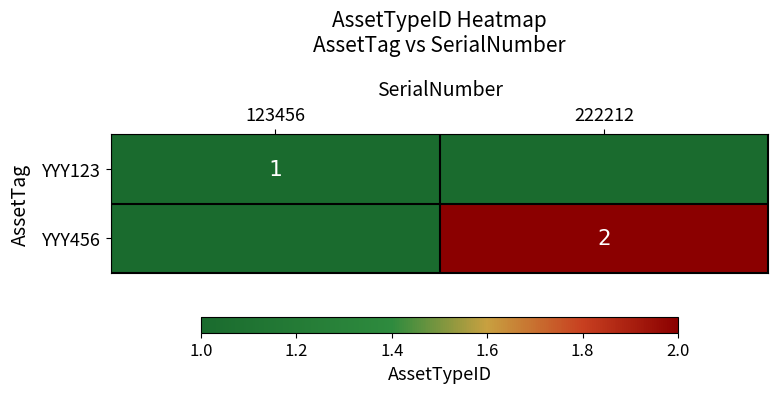

Is it true that YYY123 equals 1 at 123456?

True